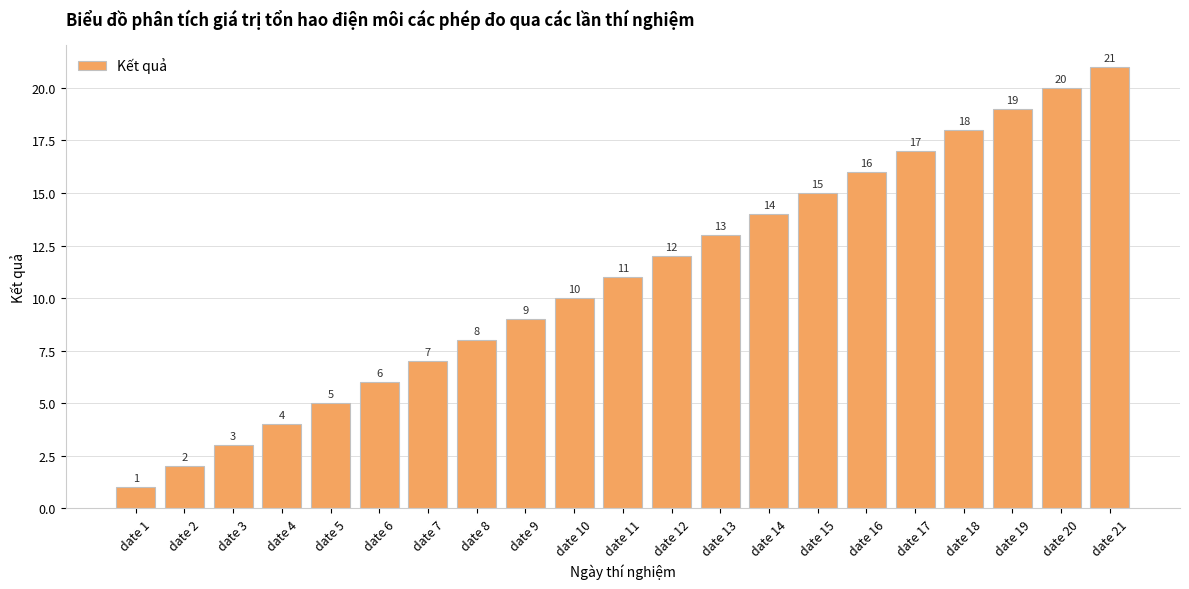

What is the ratio of the value at date 7 to the value at date 17?

0.4